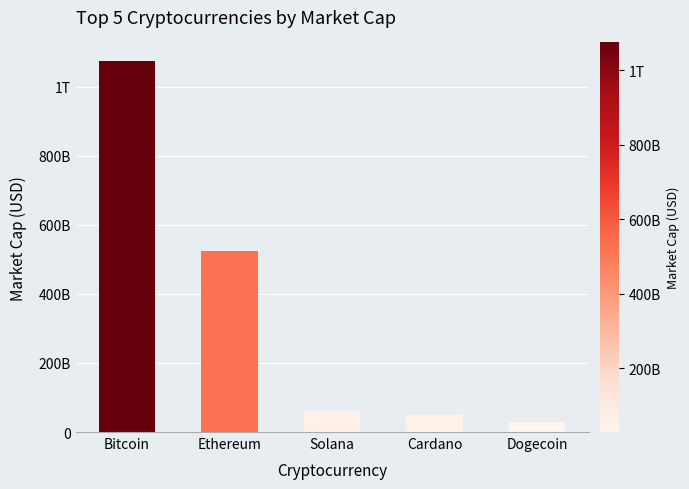

Are the bars horizontal?

No